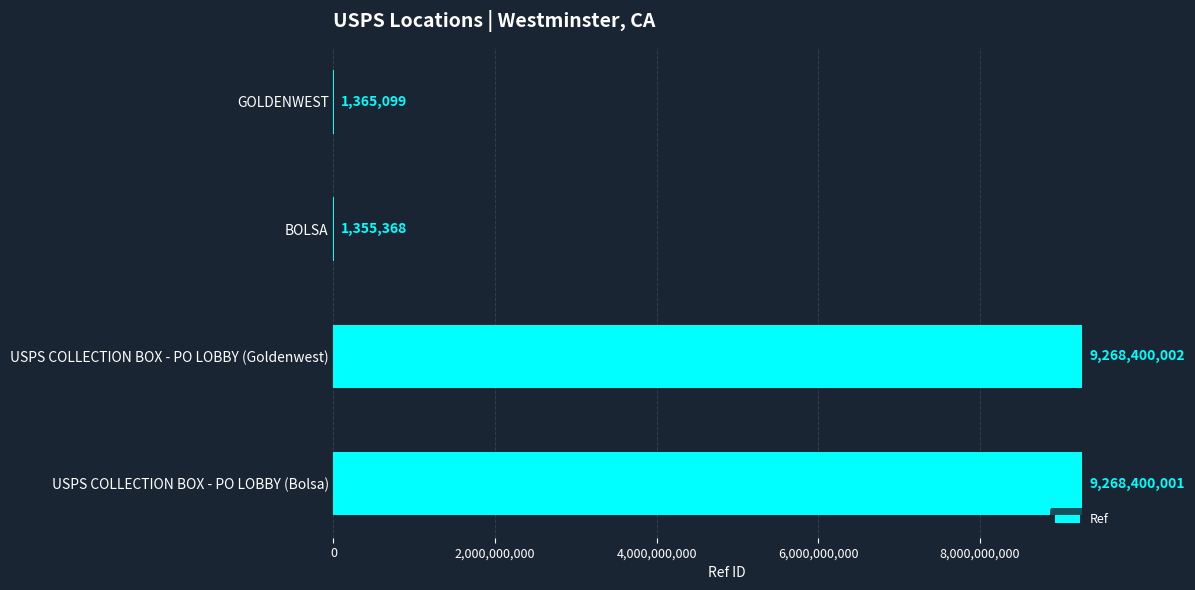

Read the value at USPS COLLECTION BOX - PO LOBBY (Bolsa), to the nearest 50.

9268400000